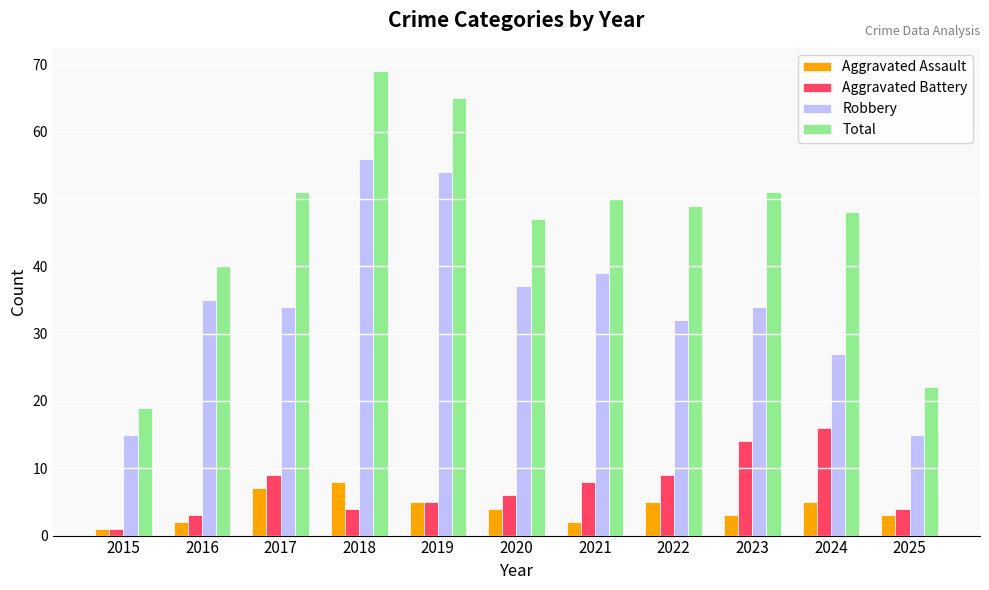

The Robbery series shows 15 at 2025. True or false?

True